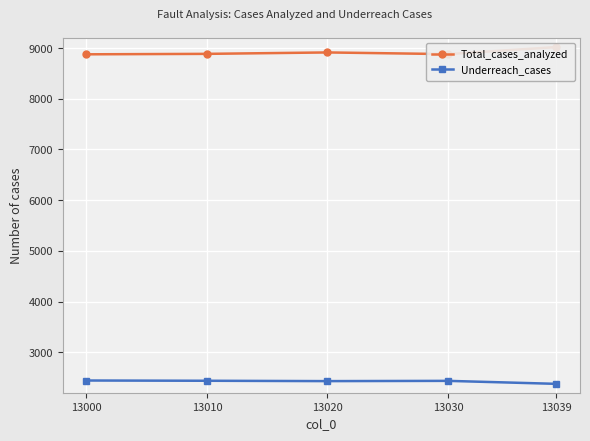

List the series in order of their overall mean, highest first.

Total_cases_analyzed, Underreach_cases